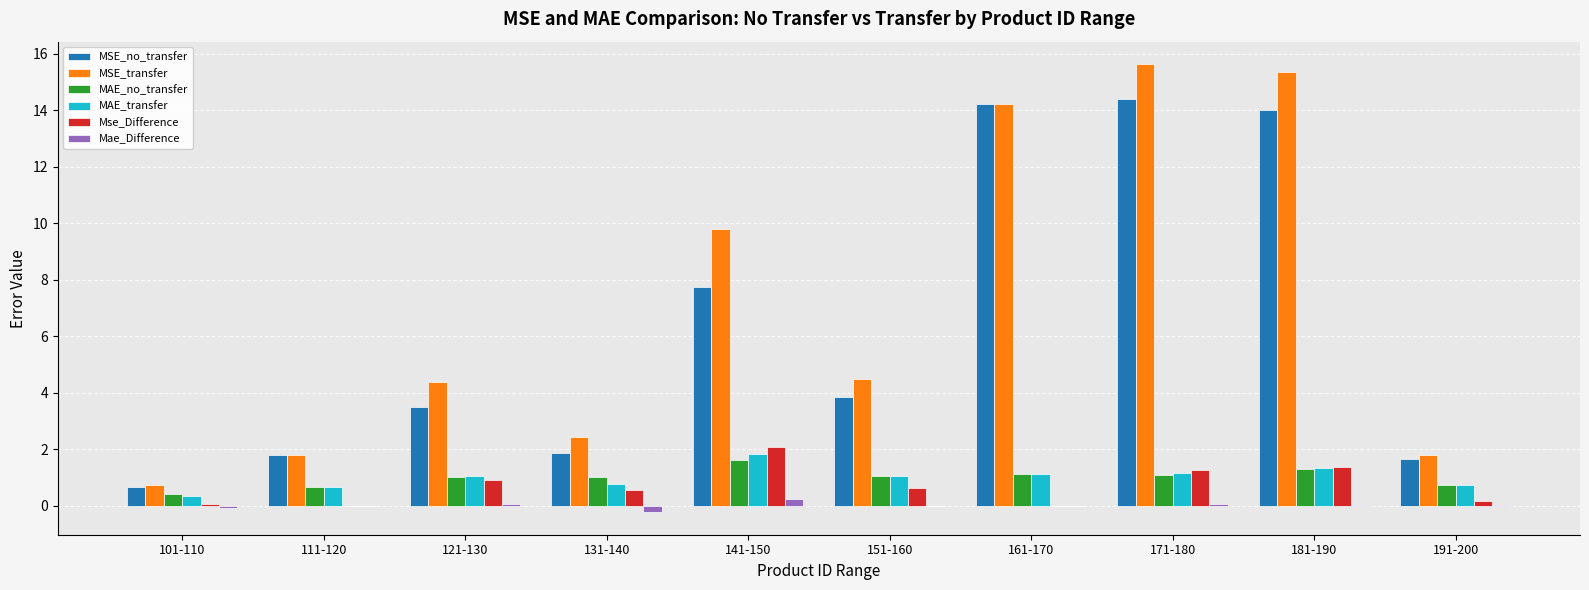

What is the difference between the MSE_no_transfer values at 191-200 and 101-110?

1.0